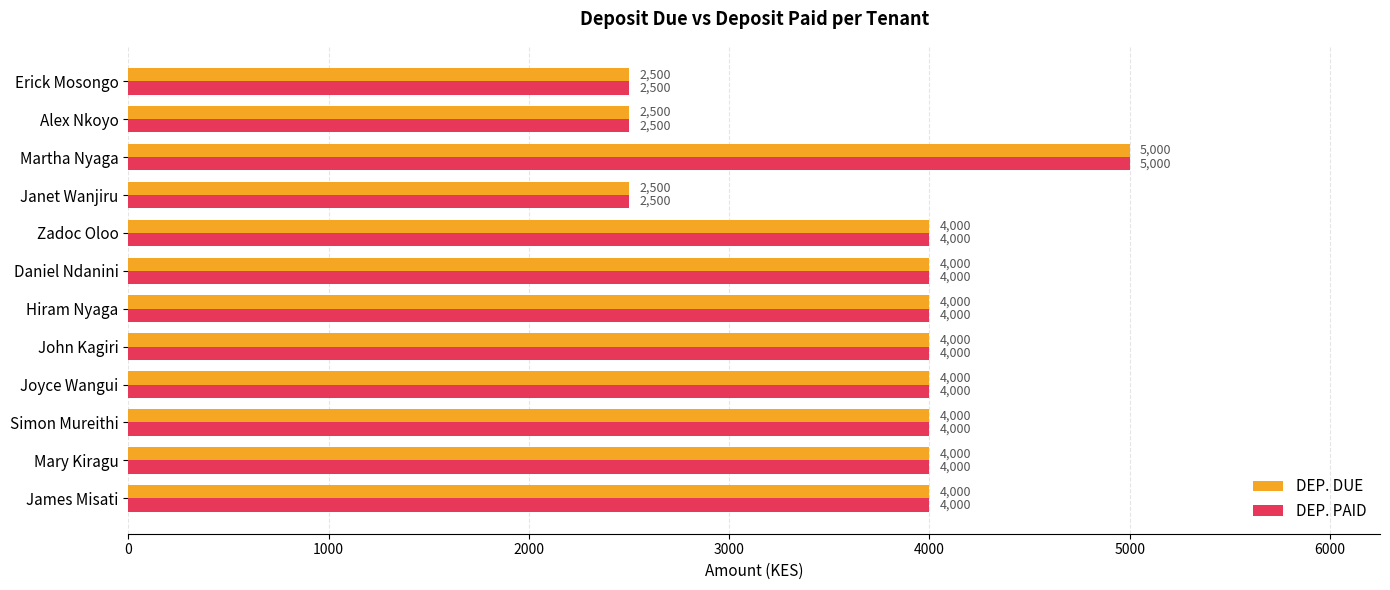

Is it true that DEP. DUE equals 4000 at John Kagiri?

True